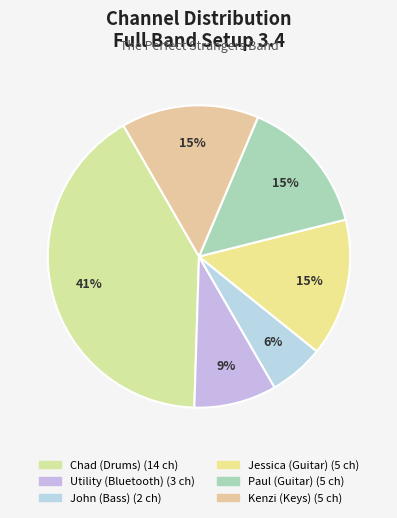

To the nearest percent, what percentage of the pie is Utility (Bluetooth)?

9%